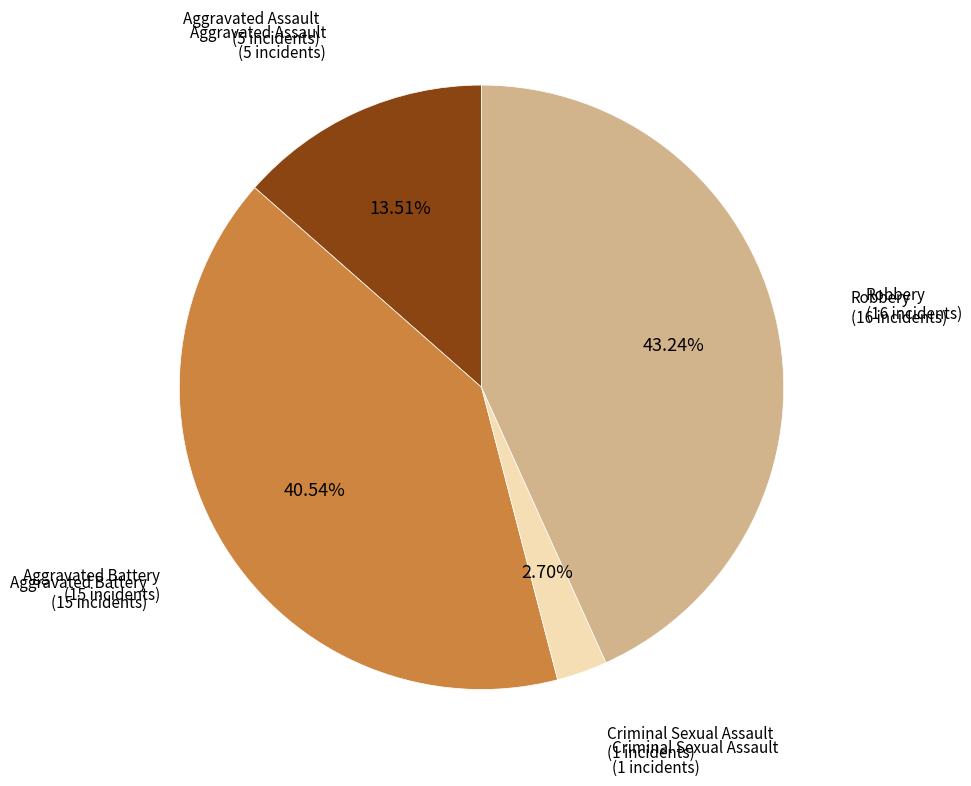

Is there a majority slice in this chart?

No